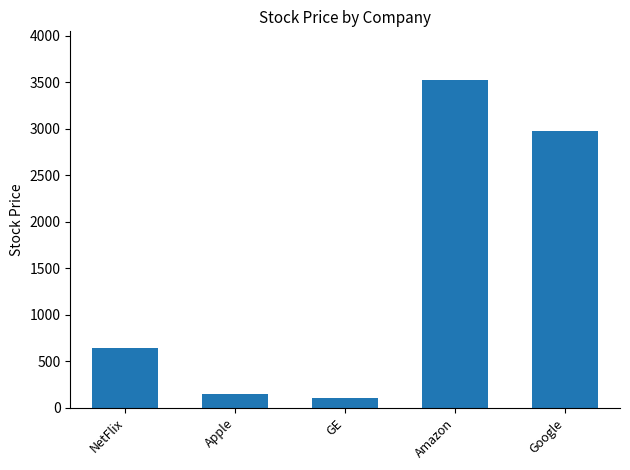

Read the value at GE, to the nearest 50.

100